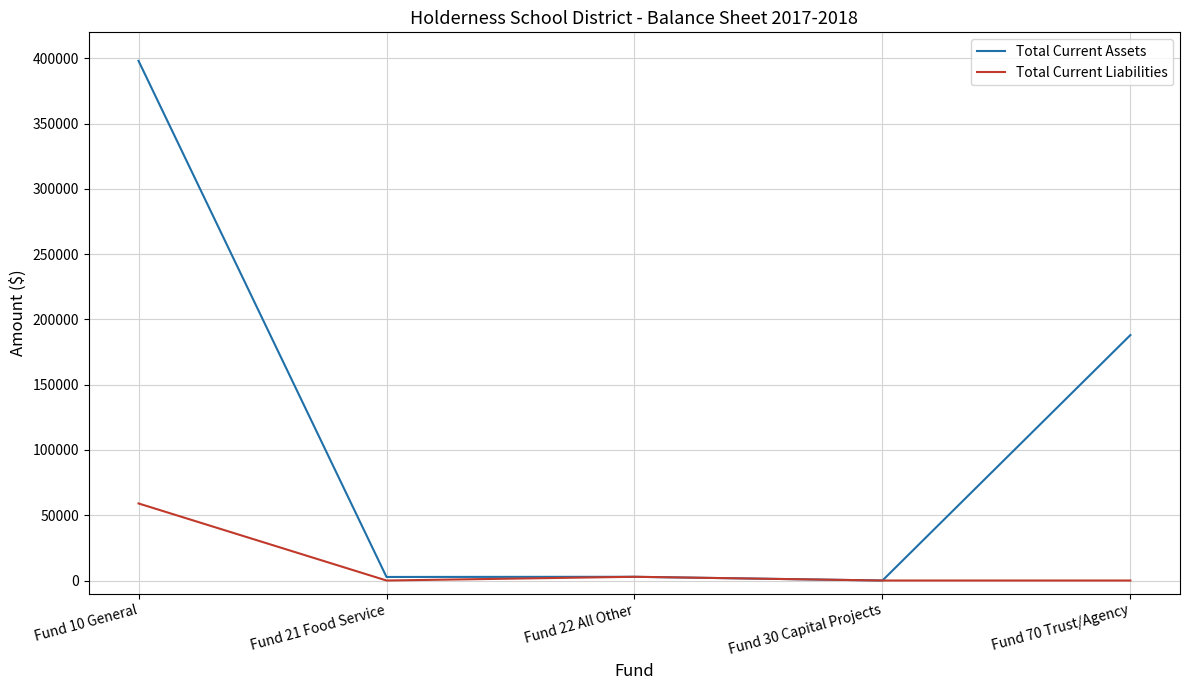

At which category is the sum across all series the highest?

Fund 10 General